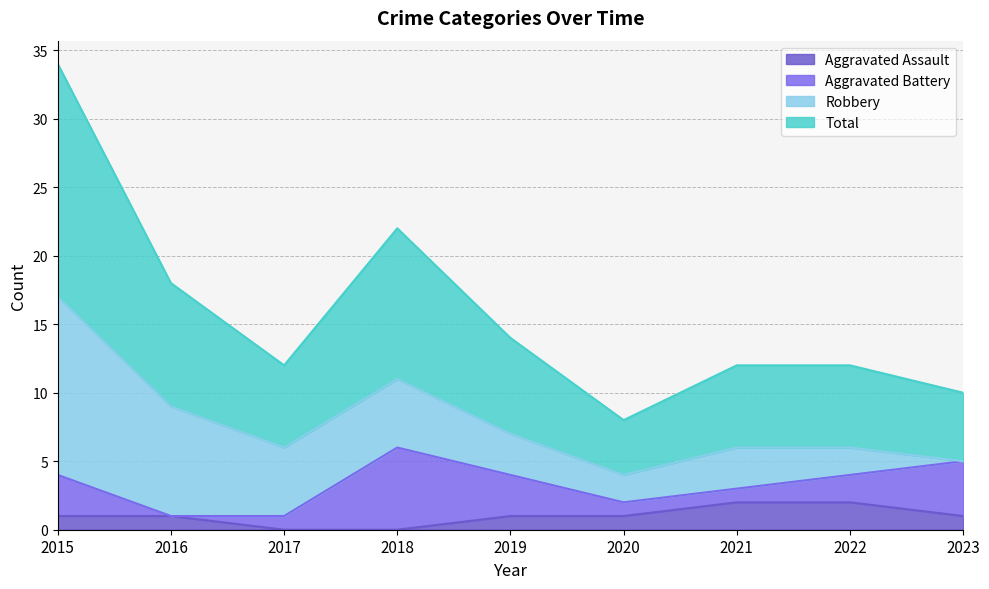

Which series has the largest total across all categories?

Total